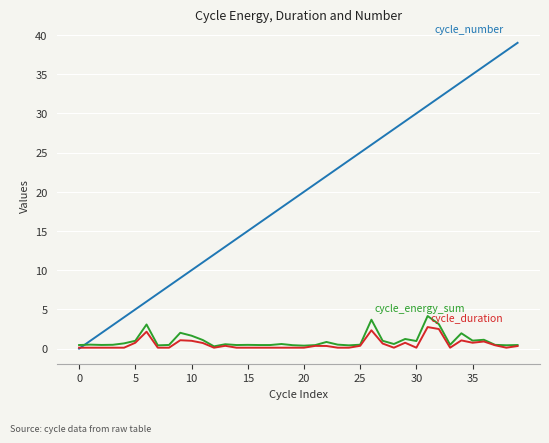

Reading left to right, extract all data points from this chart.

cycle_number: 0.0	1.0	2.0	3.0	4.0	5.0	6.0	7.0	8.0	9.0	10.0	11.0	12.0	13.0	14.0	15.0	16.0	17.0	18.0	19.0	20.0	21.0	22.0	23.0	24.0	25.0	26.0	27.0	28.0	29.0	30.0	31.0	32.0	33.0	34.0	35.0	36.0	37.0	38.0	39.0
cycle_energy_sum: 0.5	0.5	0.5	0.5	0.7	1.0	3.1	0.4	0.5	2.0	1.6	1.1	0.3	0.6	0.5	0.5	0.5	0.5	0.6	0.4	0.4	0.5	0.8	0.5	0.4	0.5	3.7	1.0	0.6	1.2	1.0	4.2	3.1	0.5	2.0	1.0	1.1	0.5	0.4	0.5
cycle_duration: 0.1	0.1	0.1	0.1	0.1	0.8	2.2	0.1	0.1	1.1	1.0	0.7	0.1	0.4	0.1	0.1	0.1	0.1	0.1	0.1	0.1	0.3	0.3	0.1	0.1	0.4	2.3	0.7	0.1	0.8	0.1	2.8	2.5	0.1	1.1	0.8	0.9	0.4	0.1	0.3